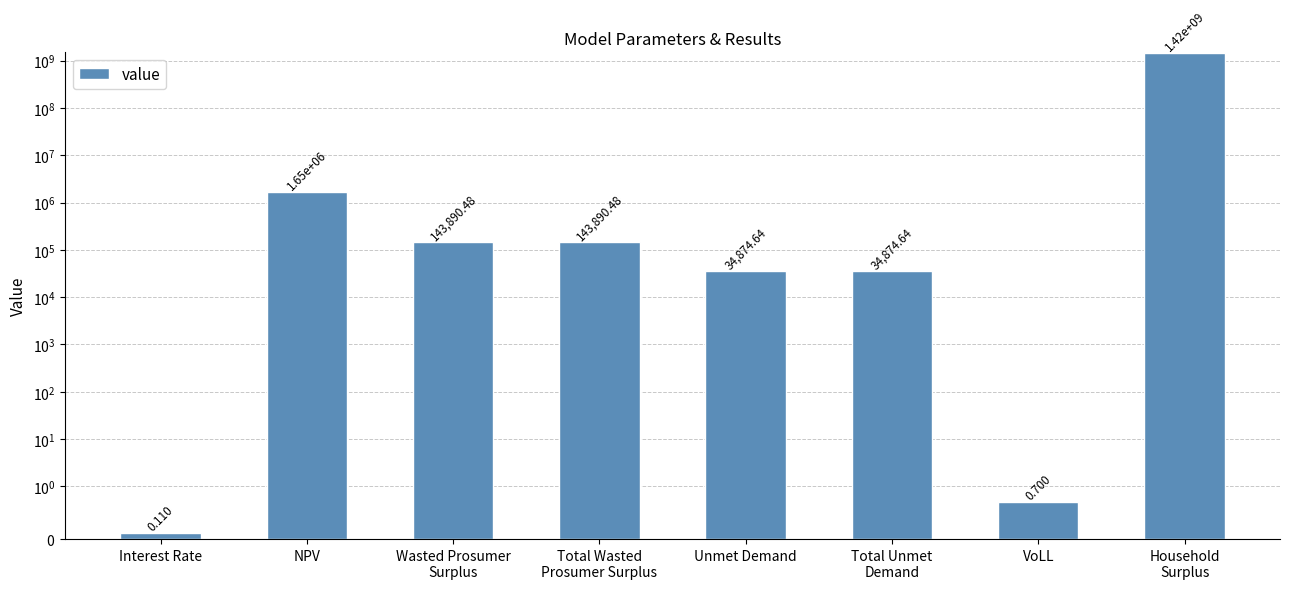

List the labels in order of value, largest first.

Household
Surplus, NPV, Wasted Prosumer
Surplus, Total Wasted
Prosumer Surplus, Unmet Demand, Total Unmet
Demand, VoLL, Interest Rate